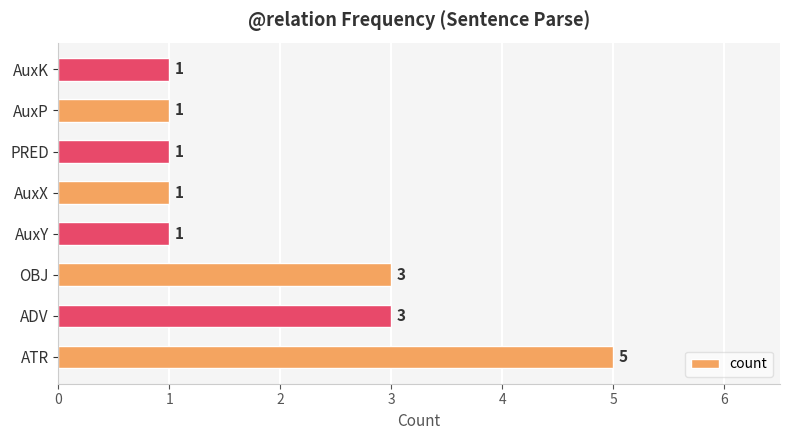

What is the change in value from ATR to AuxY?

-4